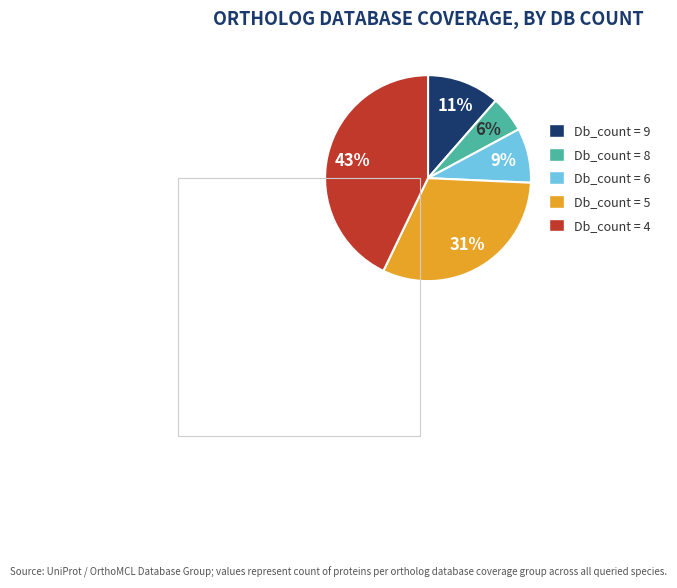

Count the number of slices in the pie.

5